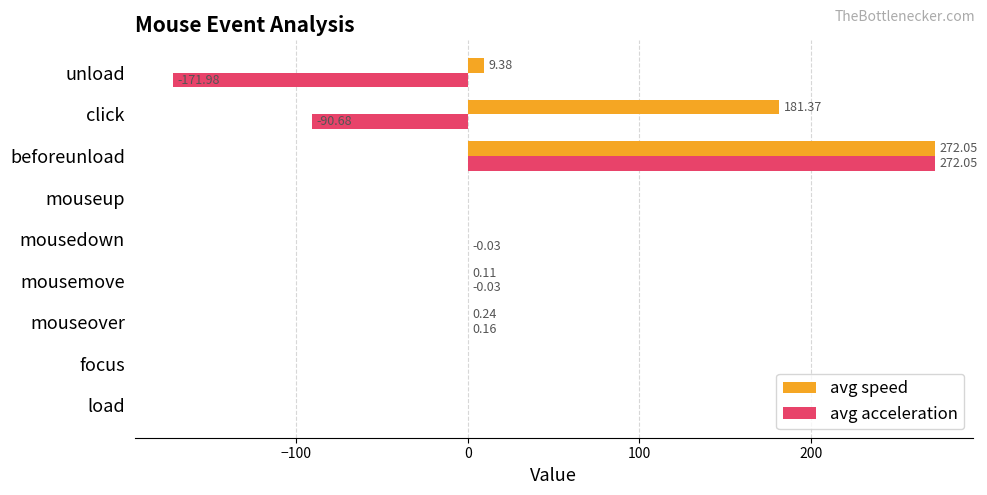

What is the total value across all series at unload?

-162.6